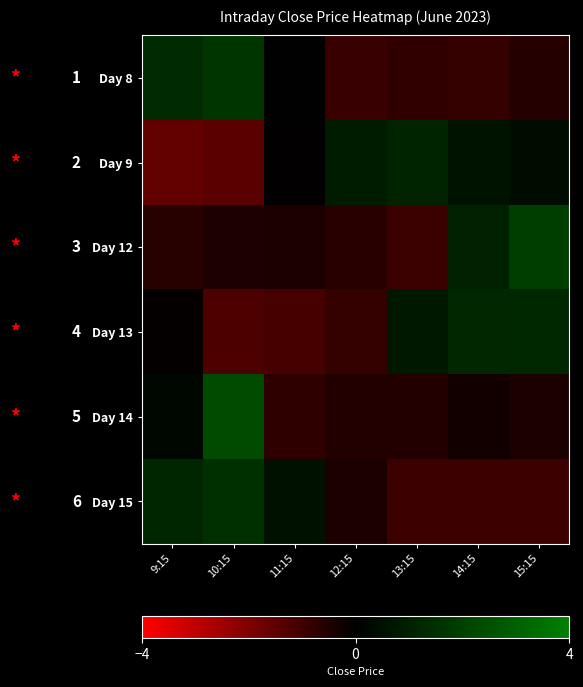

What is the smallest value displayed?

-1.6